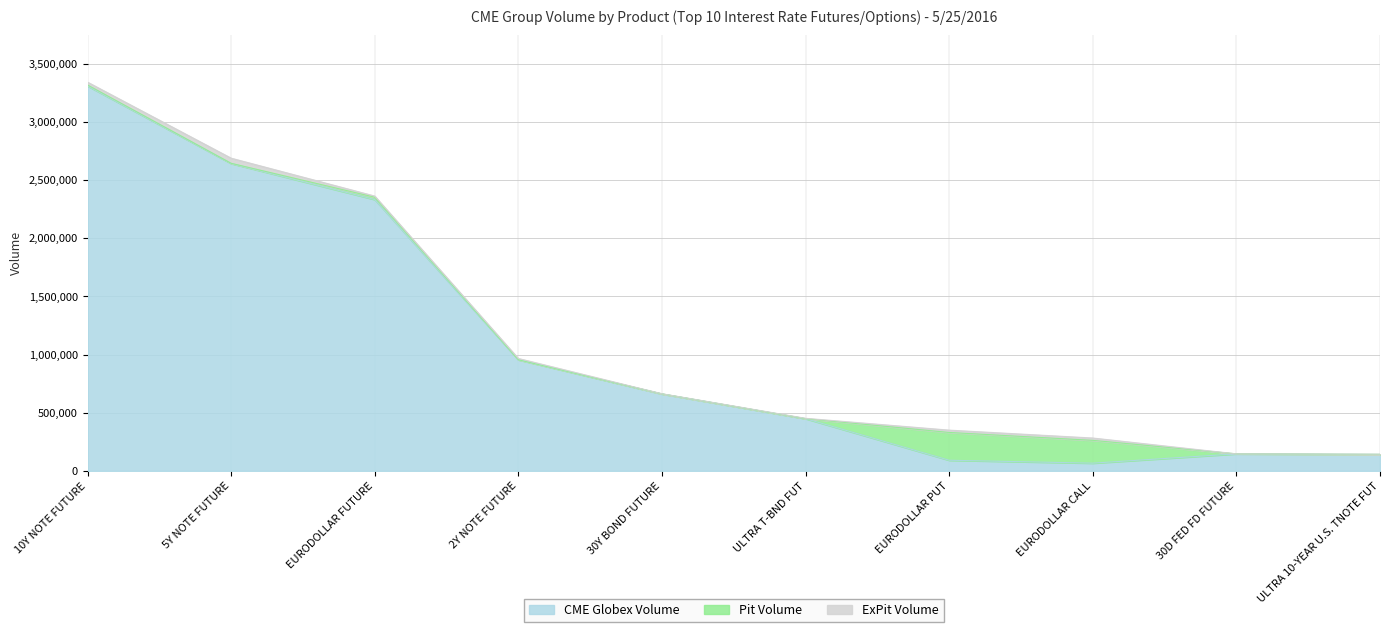

Is it true that Pit Volume equals 82134 at 2Y NOTE FUTURE?

False